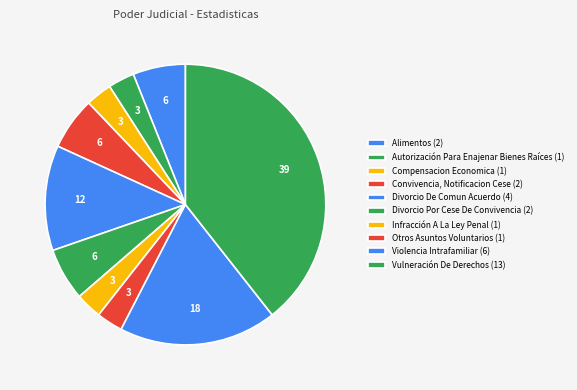

How many segments does this pie chart have?

10